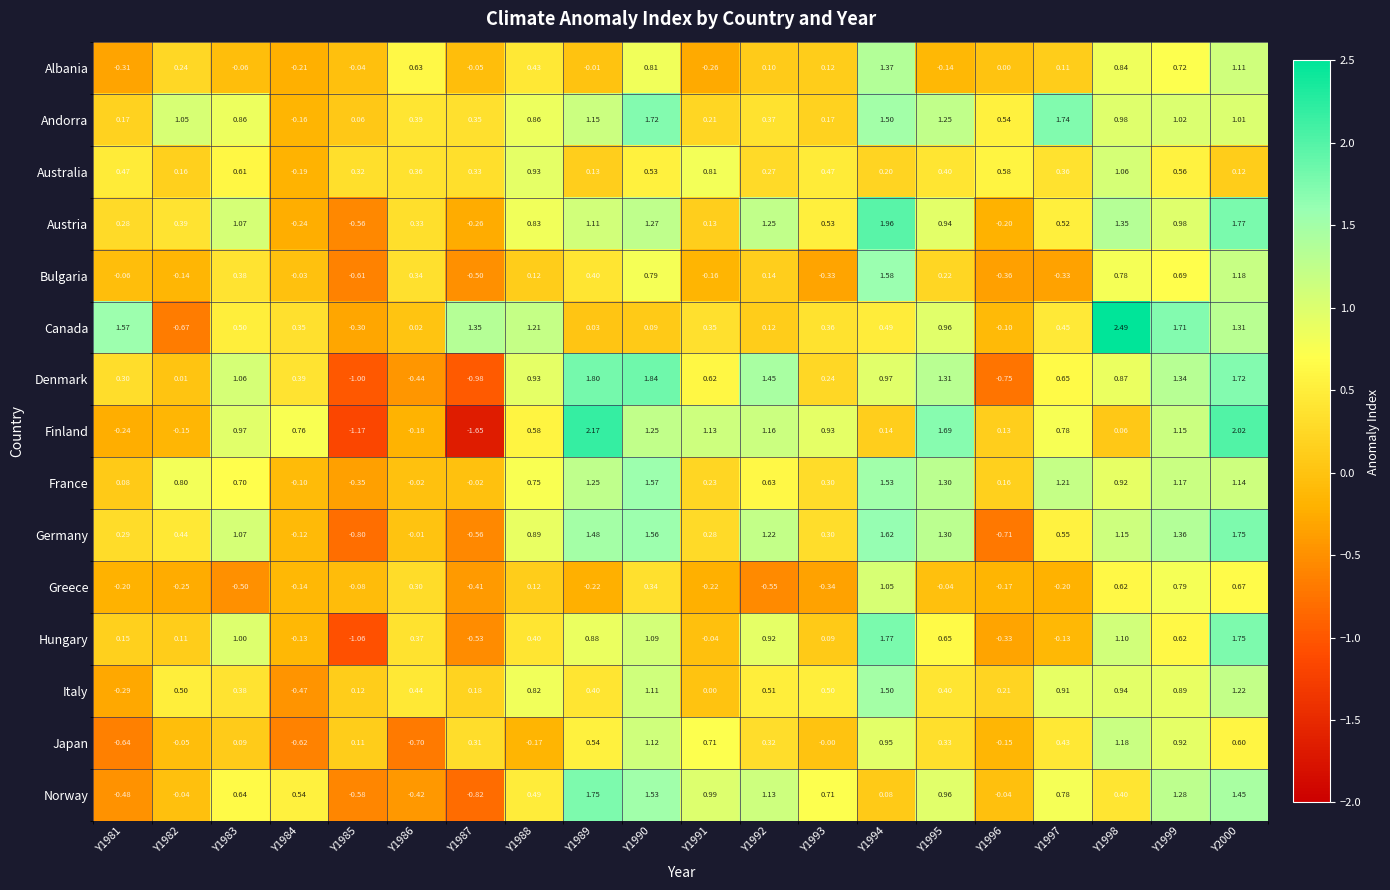

At how many categories does at least one series exceed 1?

15